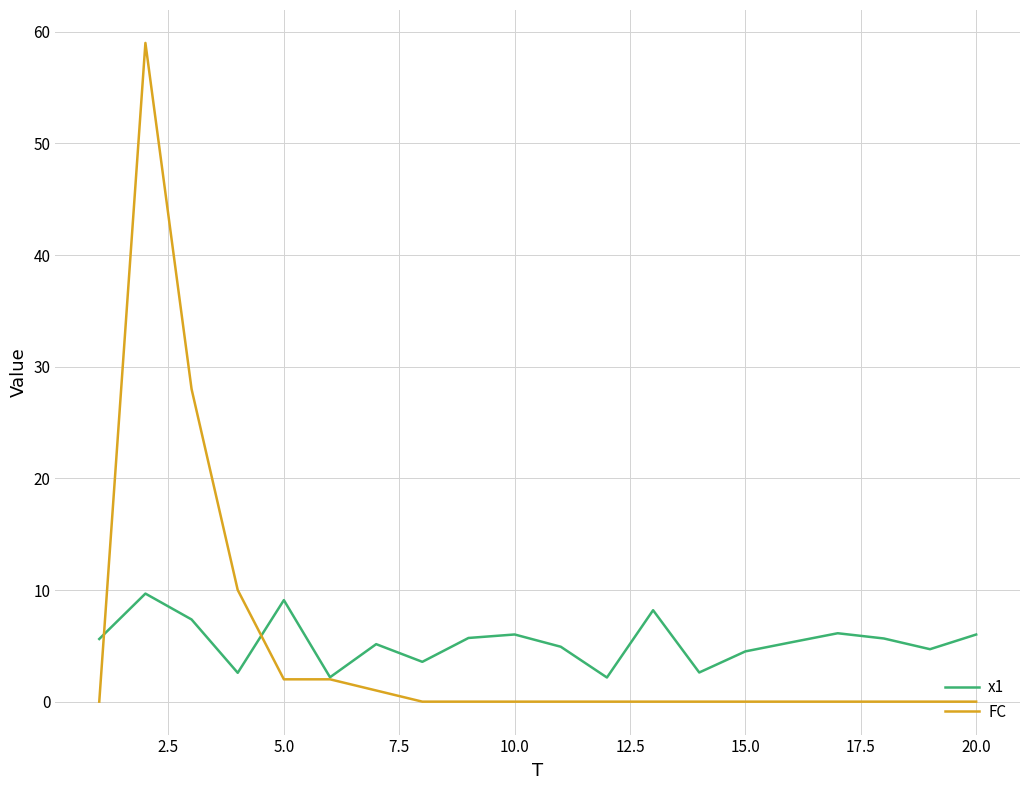

What is the highest value of the x1 series?

9.7